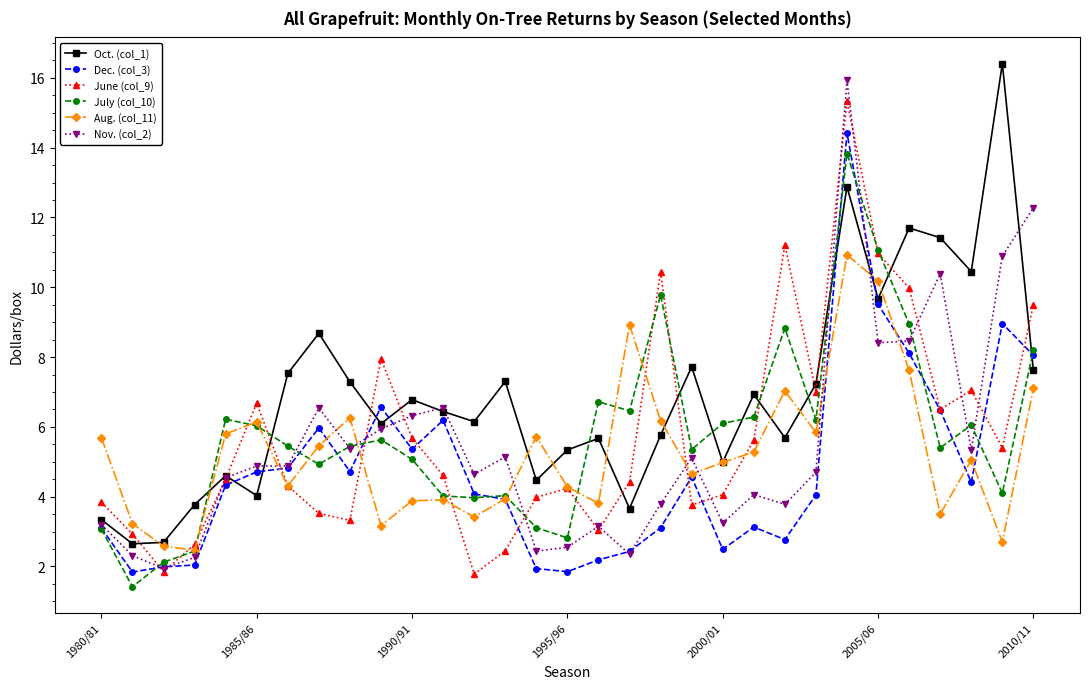

What is the difference between the maximum and minimum values in the Dec. (col_3) series?

12.6